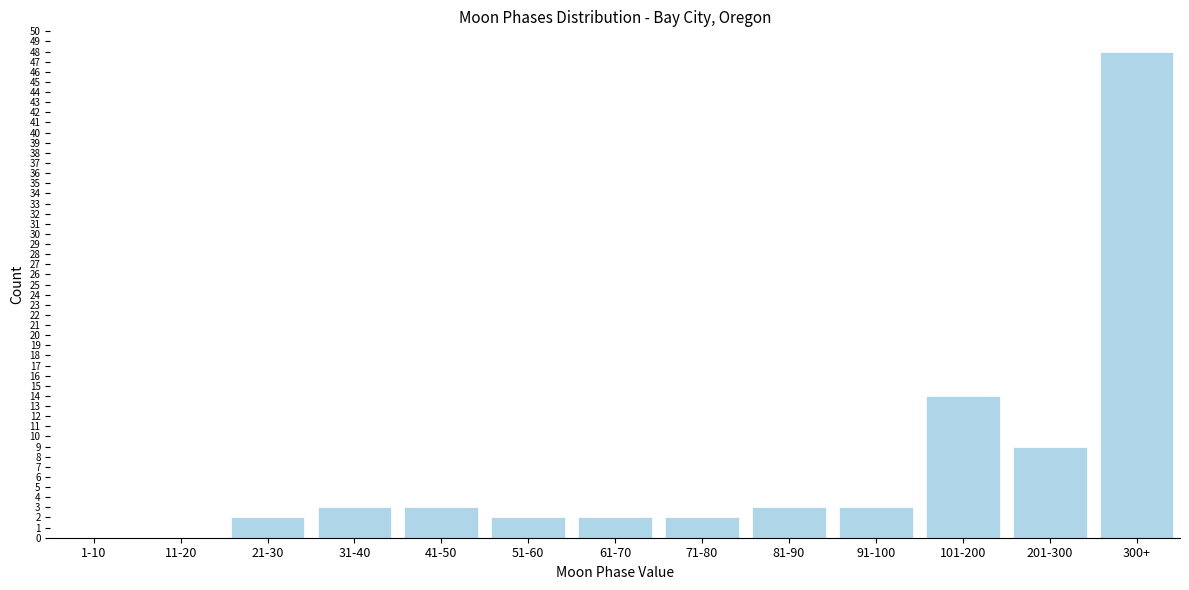

Reading right to left, transcribe all the data shown in this chart.

300+=48	201-300=9	101-200=14	91-100=3	81-90=3	71-80=2	61-70=2	51-60=2	41-50=3	31-40=3	21-30=2	11-20=0	1-10=0